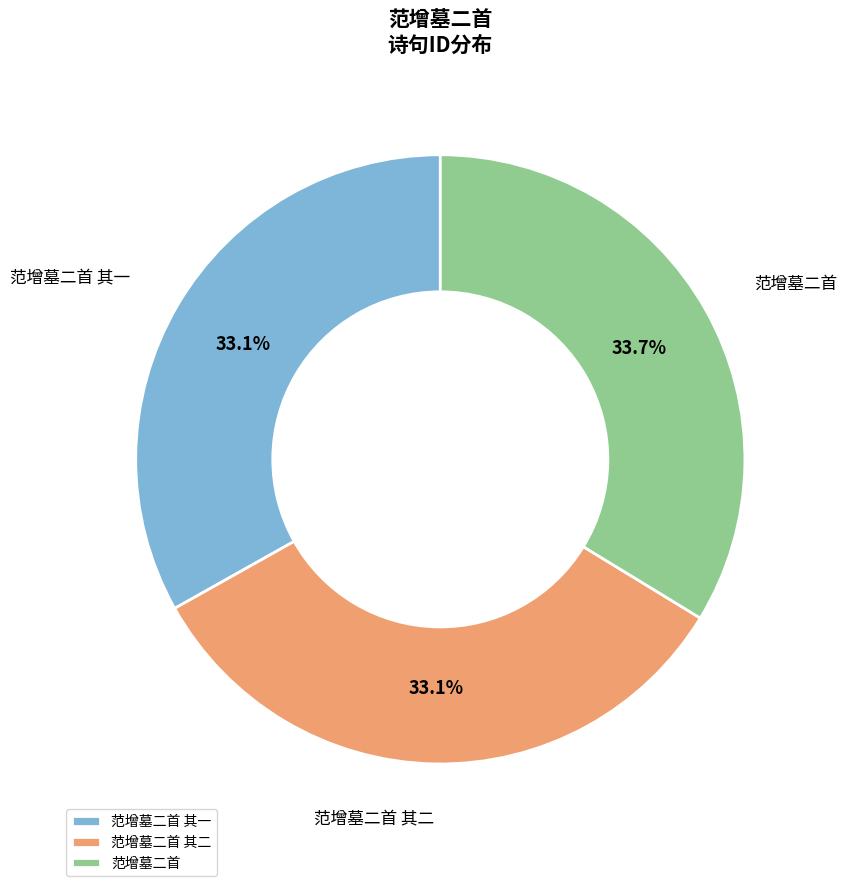

To the nearest percent, what is the average slice percentage?

33%